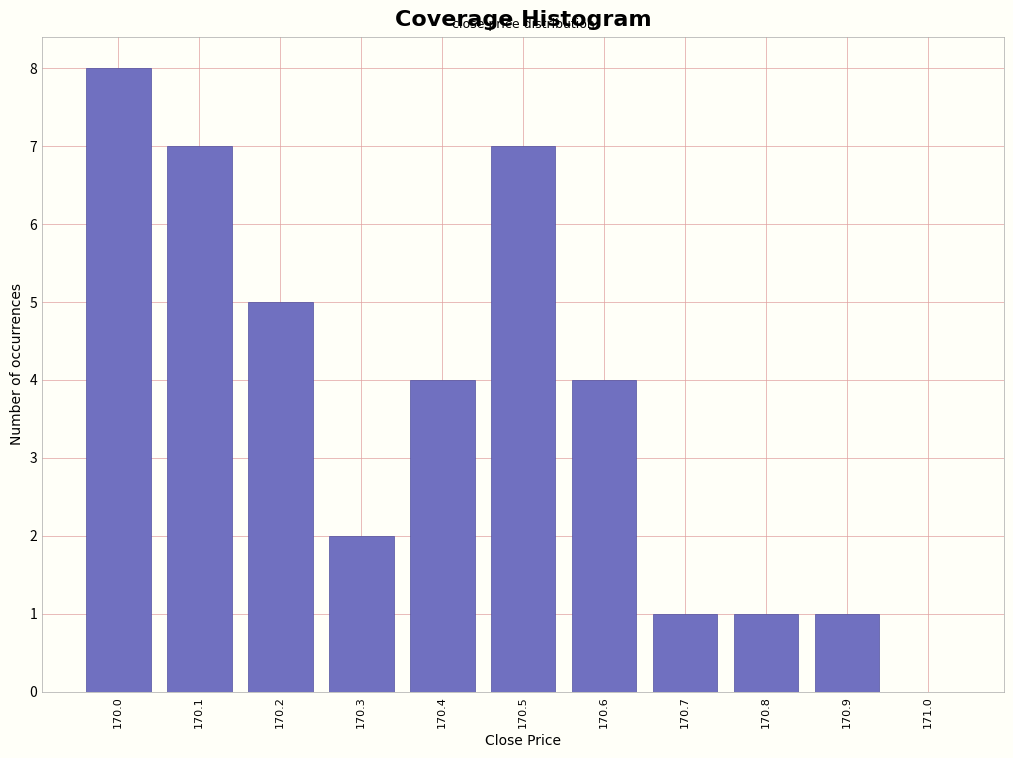

Reading left to right, extract all data points from this chart.

170.0=8	170.1=7	170.2=5	170.3=2	170.4=4	170.5=7	170.6=4	170.7=1	170.8=1	170.9=1	171.0=0